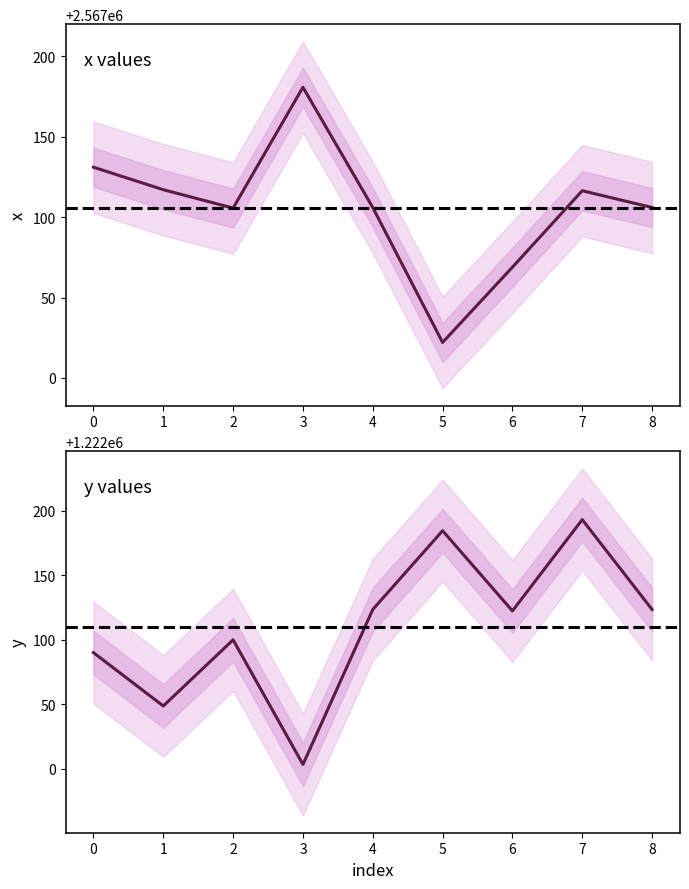

What is the total value across all series at 3?

3789184.2